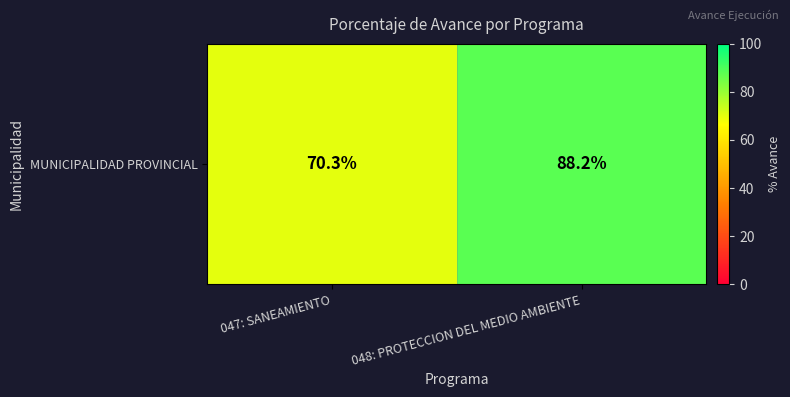

What is the change in value from 047: SANEAMIENTO to 048: PROTECCION DEL MEDIO AMBIENTE?

+17.9